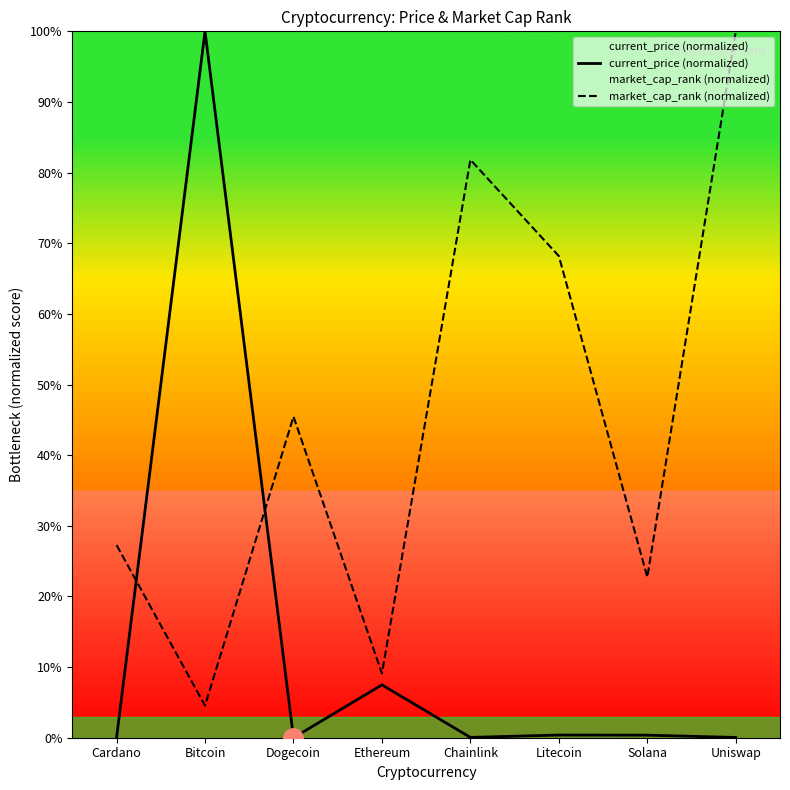

What are all the series names shown in the legend?

current_price (normalized), market_cap_rank (normalized)